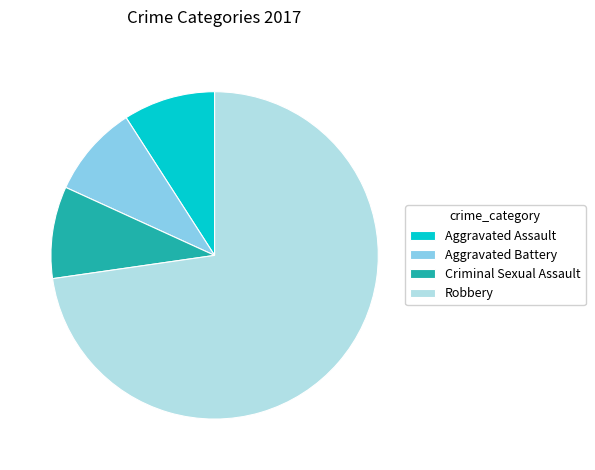

Which category has the biggest portion of the pie?

Robbery